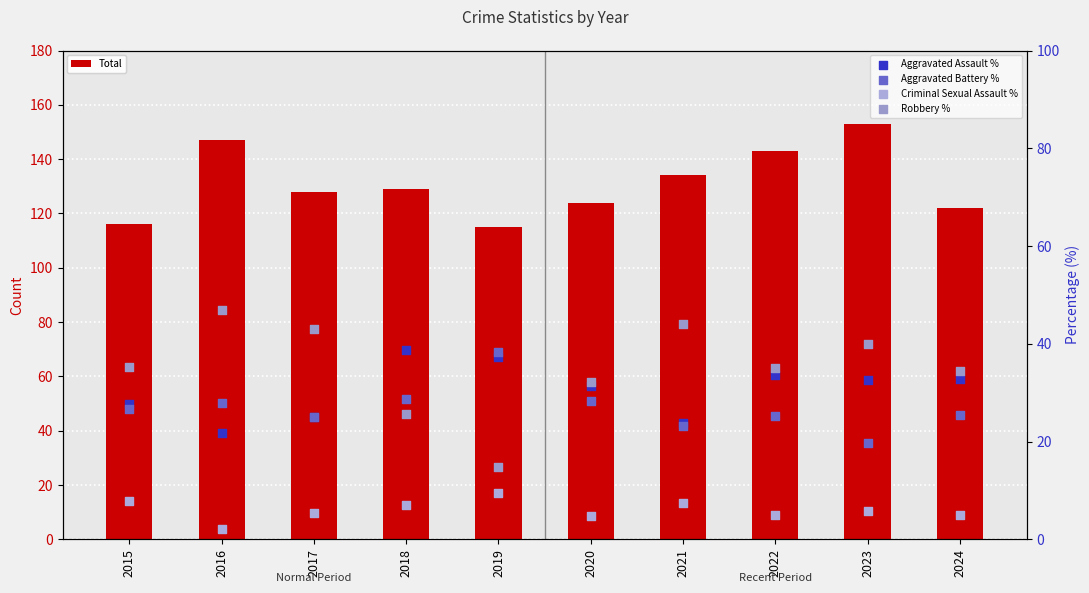

What is the total value across all series at 2015?

213.4